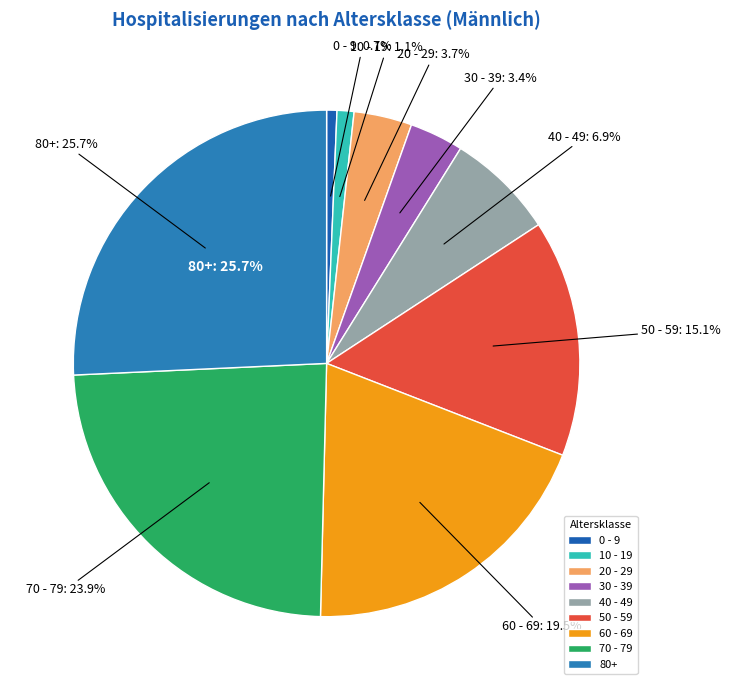

To the nearest percent, what is the difference between the 60 - 69 and 80+ slice percentages?

6%